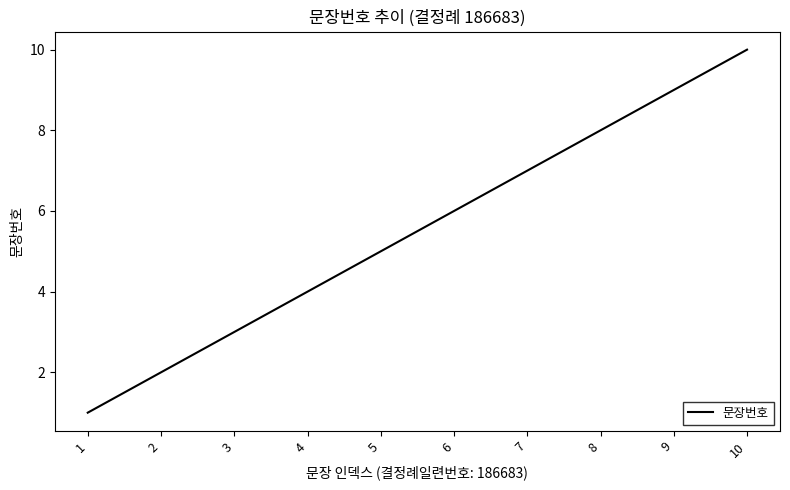

What is the difference between the maximum and minimum values?

9